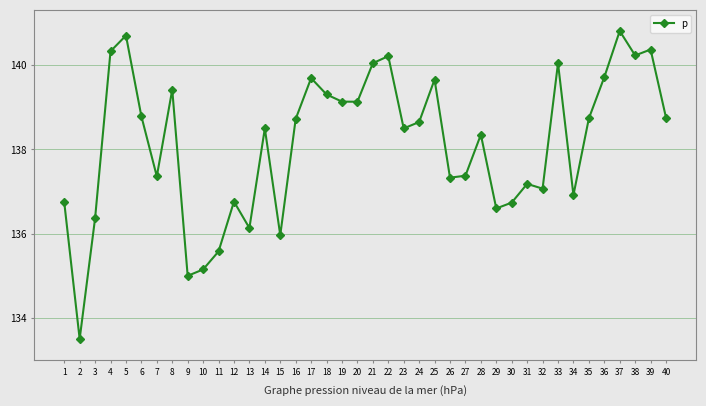

The value at 33 is 140.0. True or false?

True